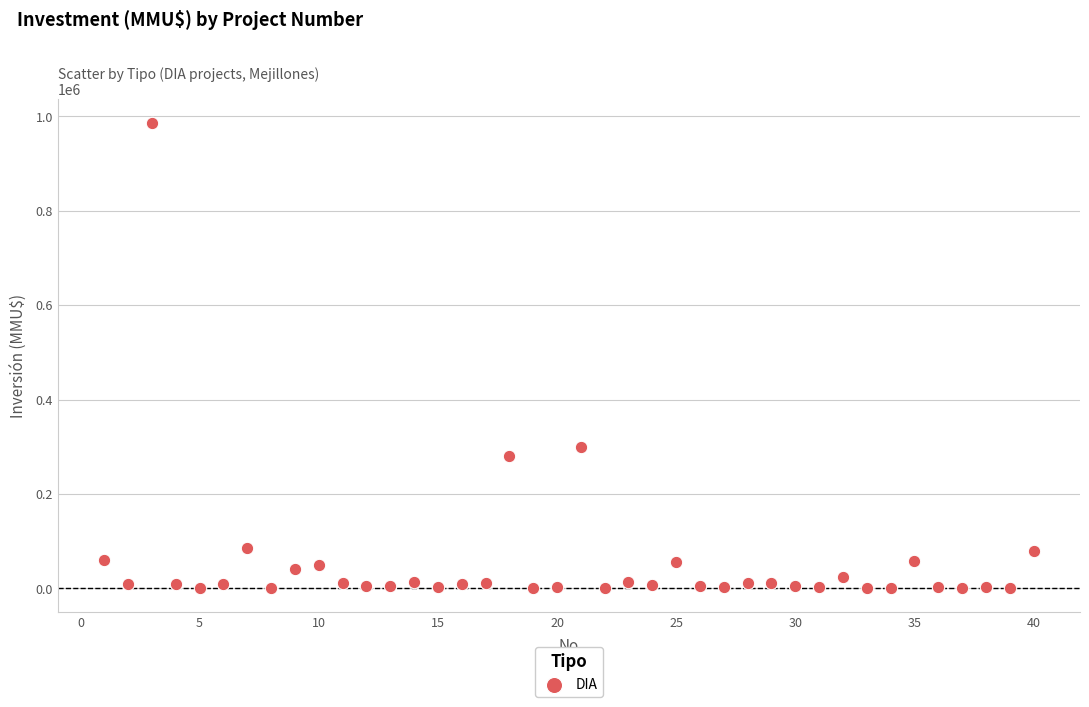

What is the range of Y values (max minus min)?

987000